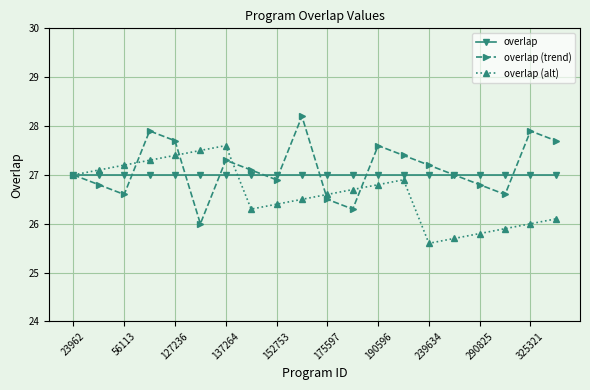

Rank the series by their maximum value, from lowest to highest.

overlap, overlap (alt), overlap (trend)